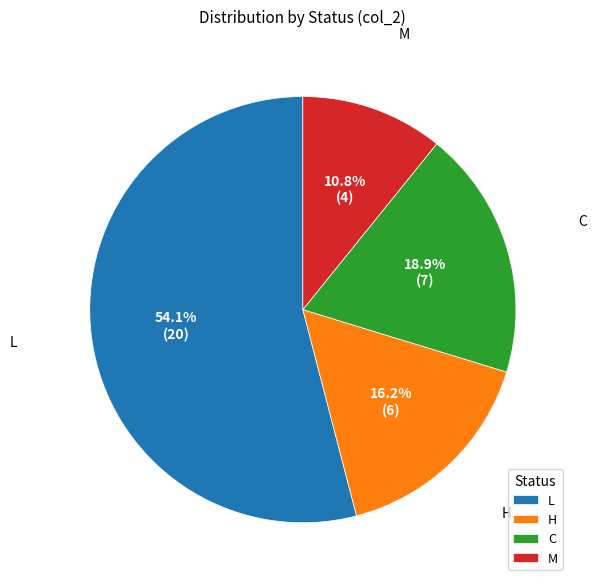

Rank the categories by value from highest to lowest.

L, C, H, M